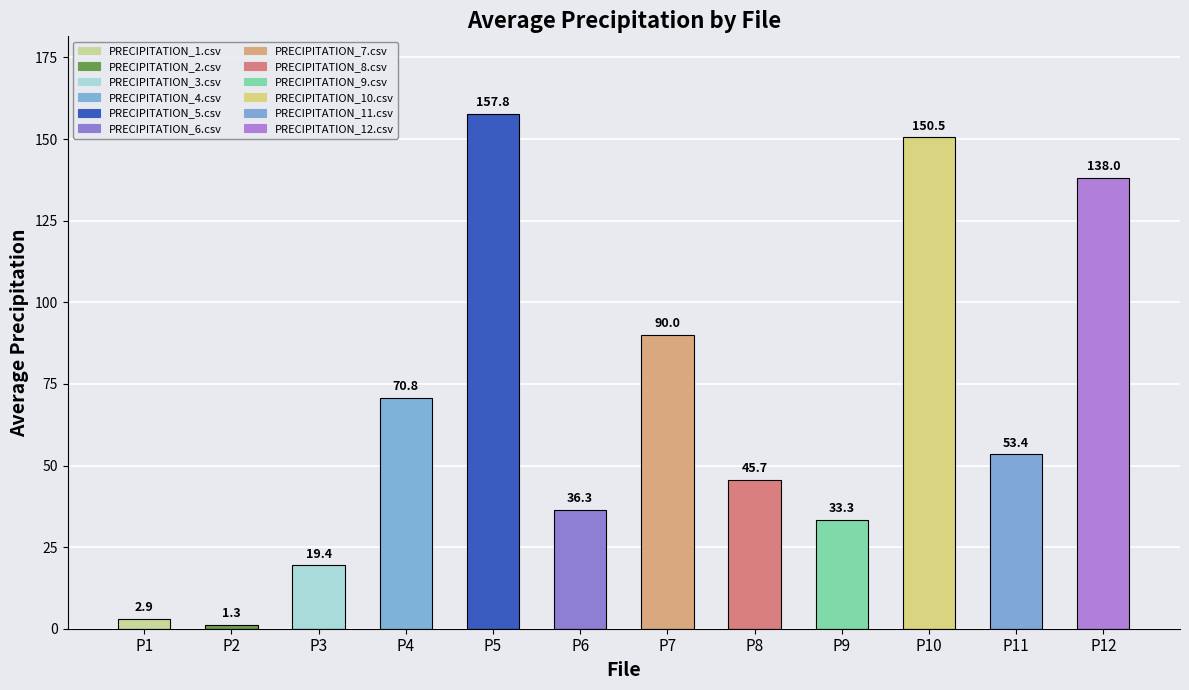

What is the value of the 11th bar from the left?

53.4